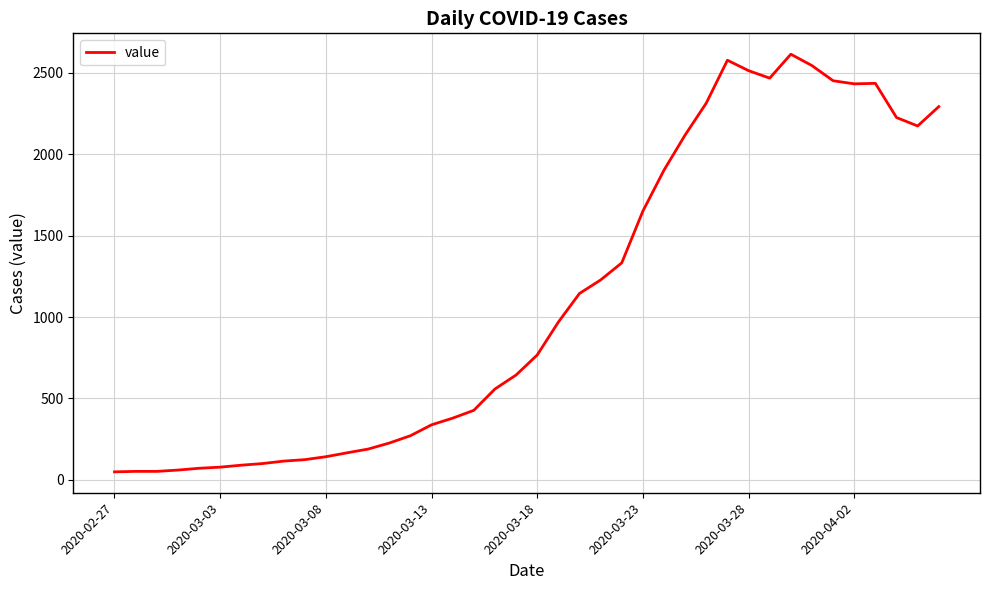

What is the greatest value displayed?

2615